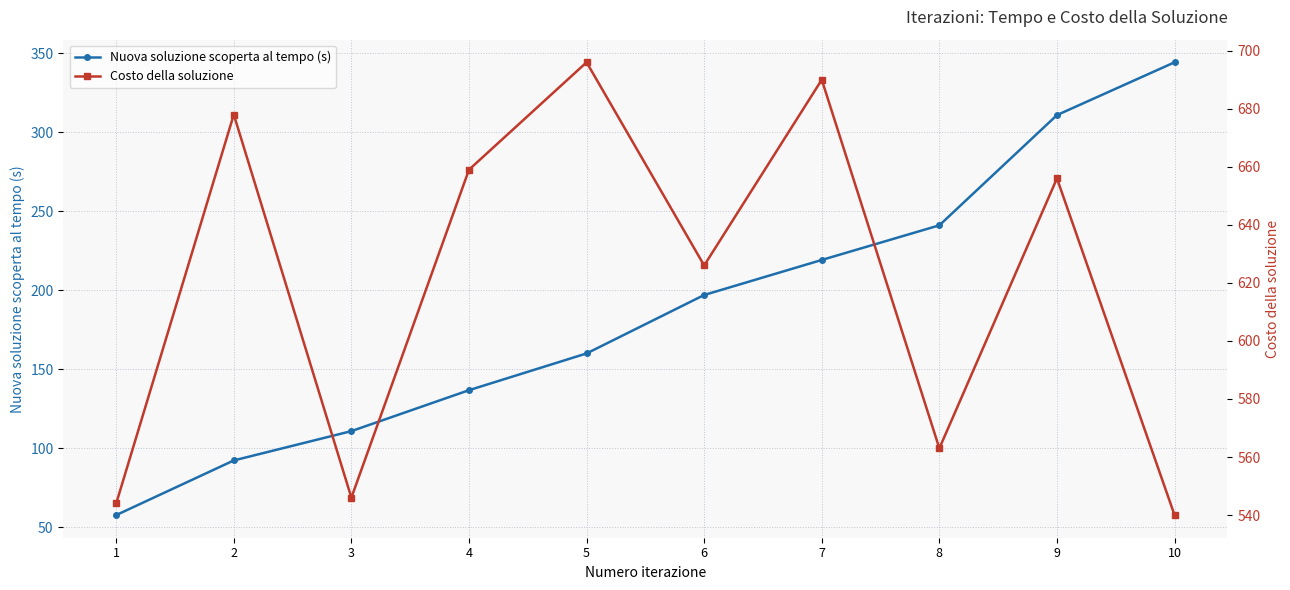

At which label is Costo della soluzione closest to 618?

6